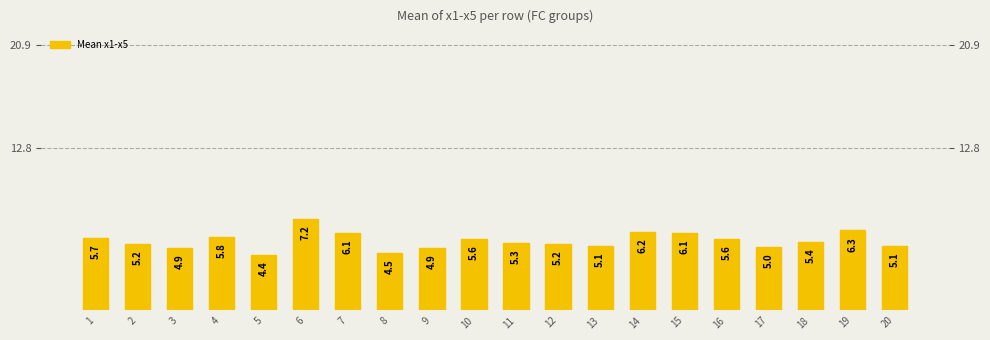

Reading left to right, transcribe all the data shown in this chart.

1=5.7	2=5.2	3=4.9	4=5.8	5=4.4	6=7.2	7=6.1	8=4.5	9=4.9	10=5.6	11=5.3	12=5.2	13=5.1	14=6.2	15=6.1	16=5.6	17=5.0	18=5.4	19=6.3	20=5.1